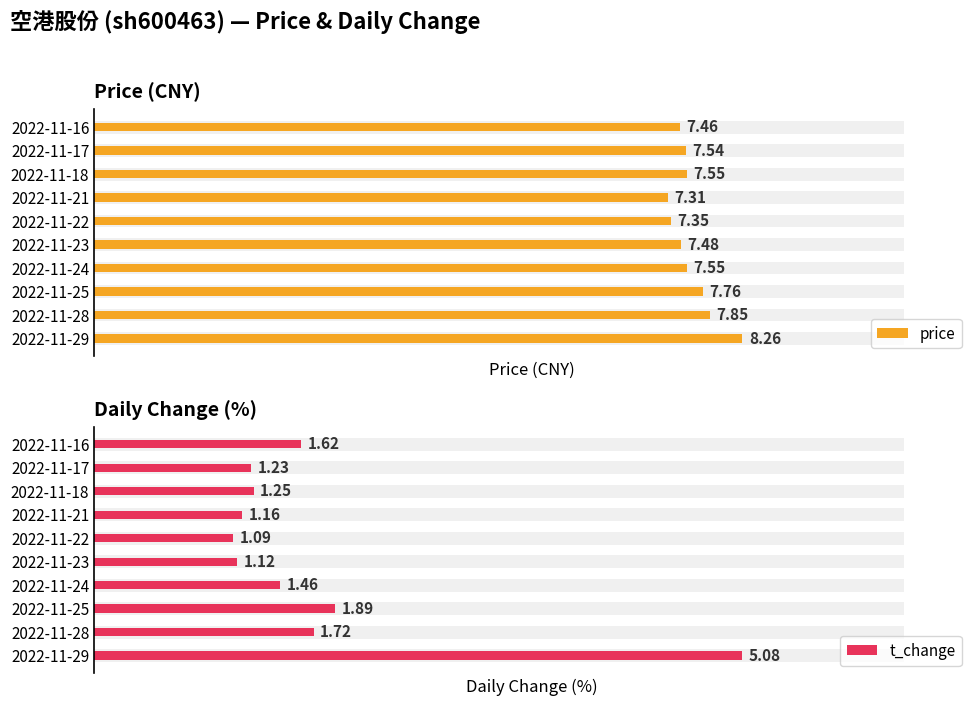

The value of price at 2022-11-18 is 7.5. True or false?

True